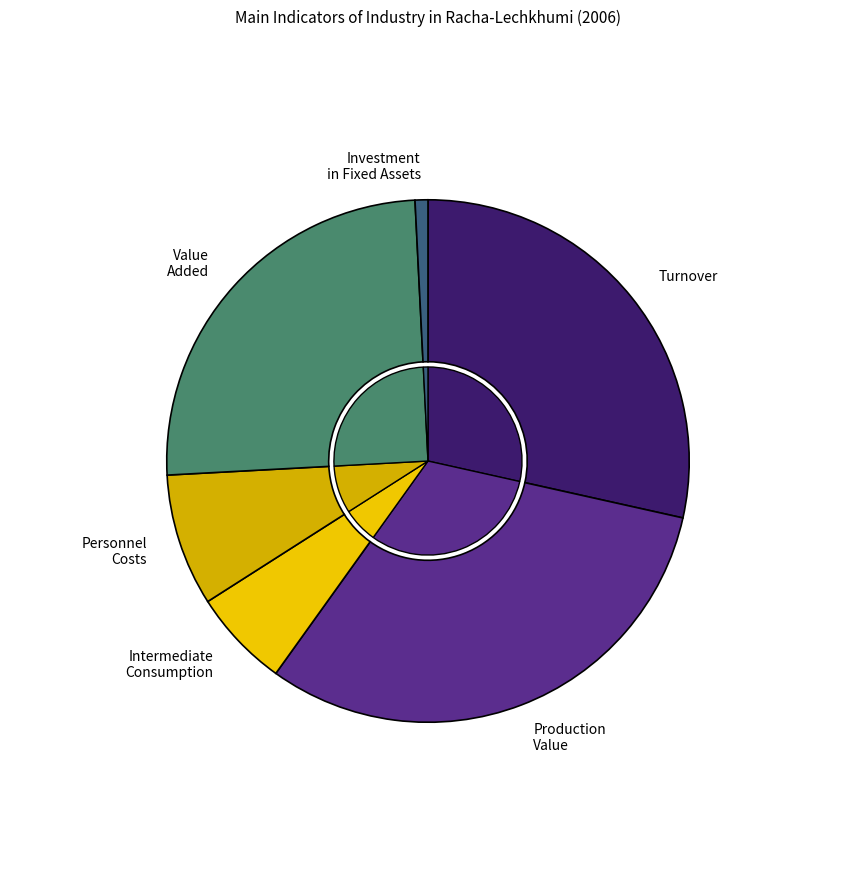

To the nearest percent, what is the difference between the Intermediate consumption (mln. Gel) and Production Value (mln. Gel) slice percentages?

25%